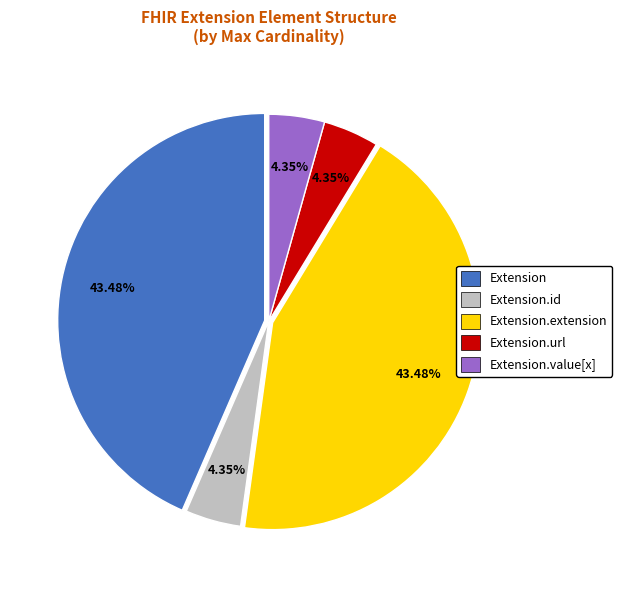

Does any single category account for the majority?

No